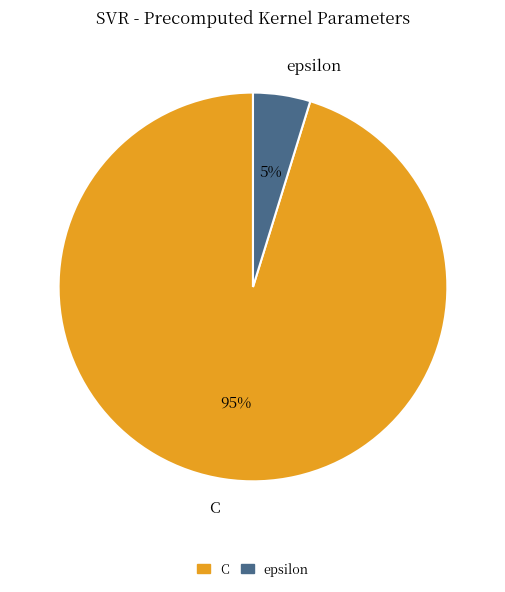

Which slice is the smallest?

epsilon